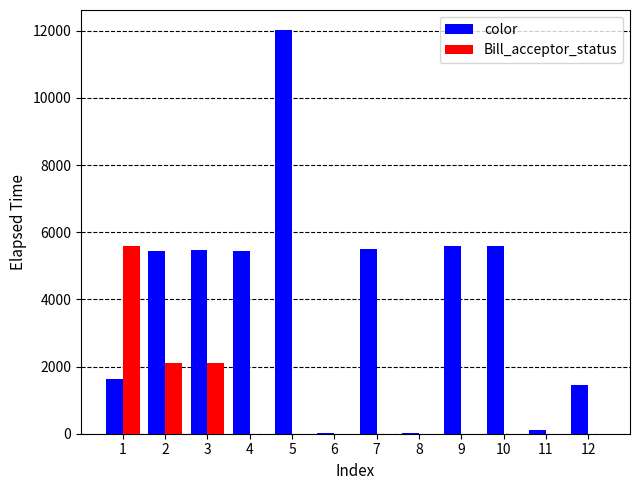

Which series changed the most between 8 and 10?

color